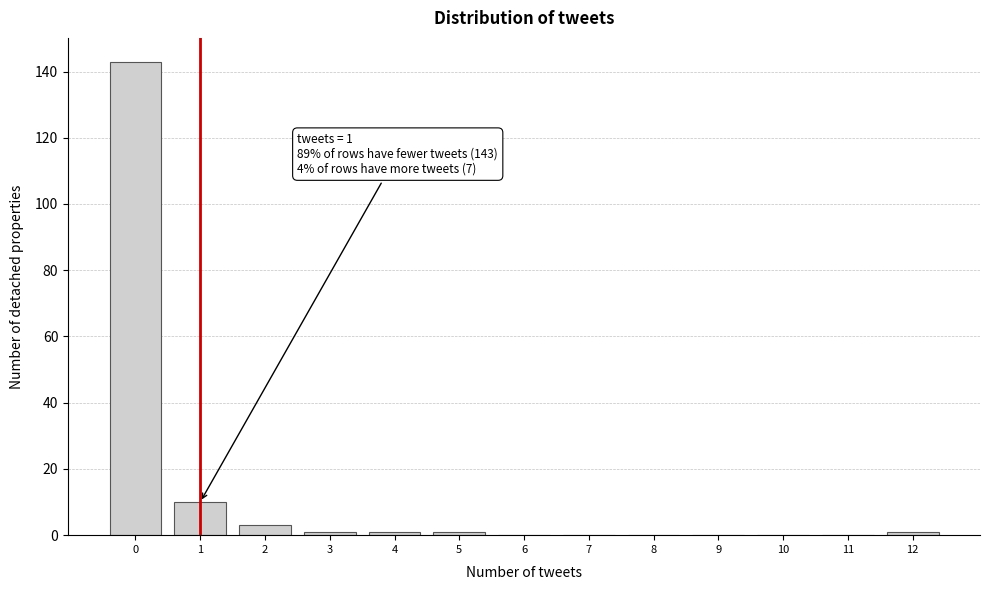

Over which range of the x-axis is the bar tallest?

-0.5 to 0.5